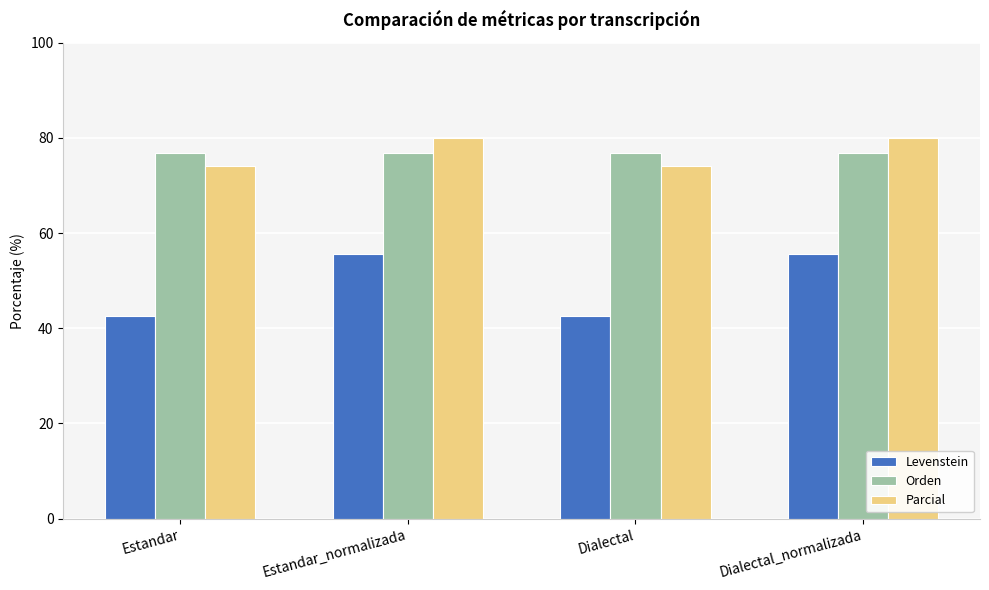

What is the total value across all series at Estandar_normalizada?

212.5